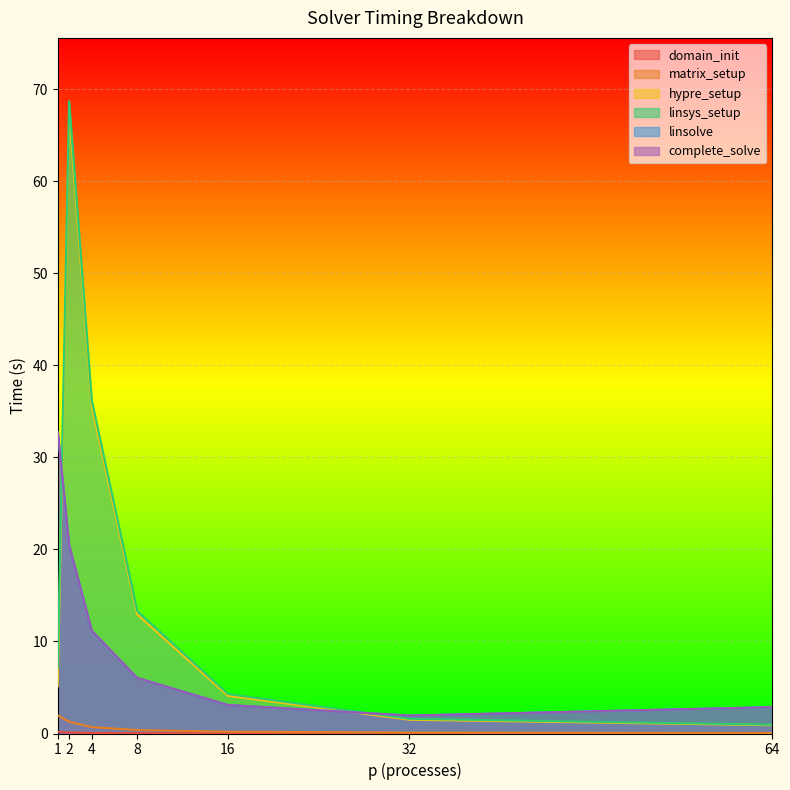

Where does the linsys_setup series first go above 7?

1